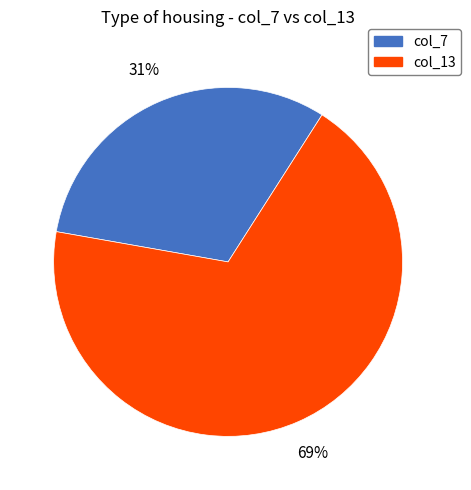

What is the largest slice in the pie chart?

col_13